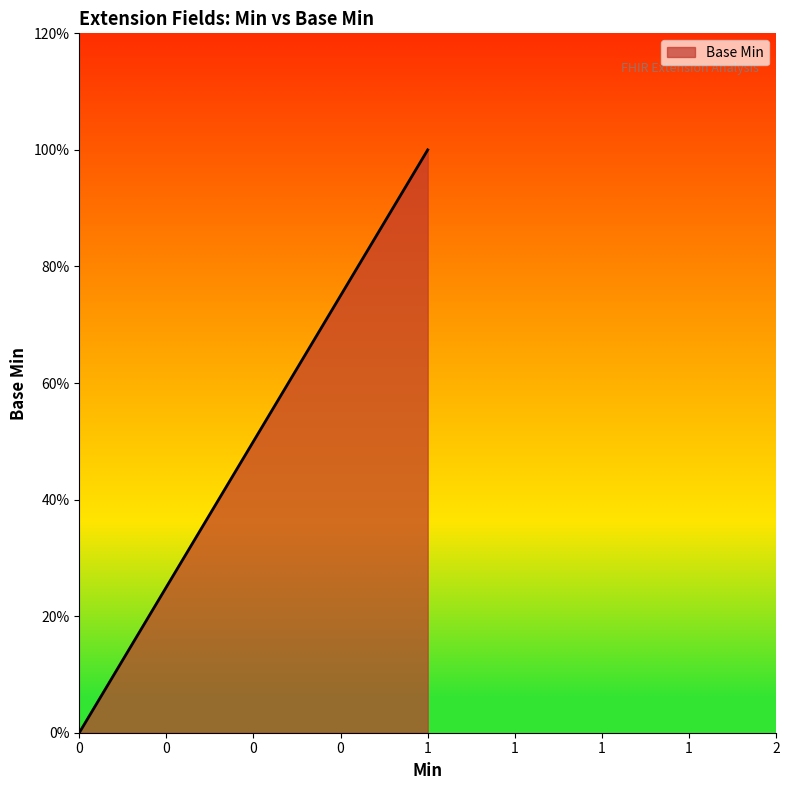

The chart shows a value of 0 at 0. True or false?

True